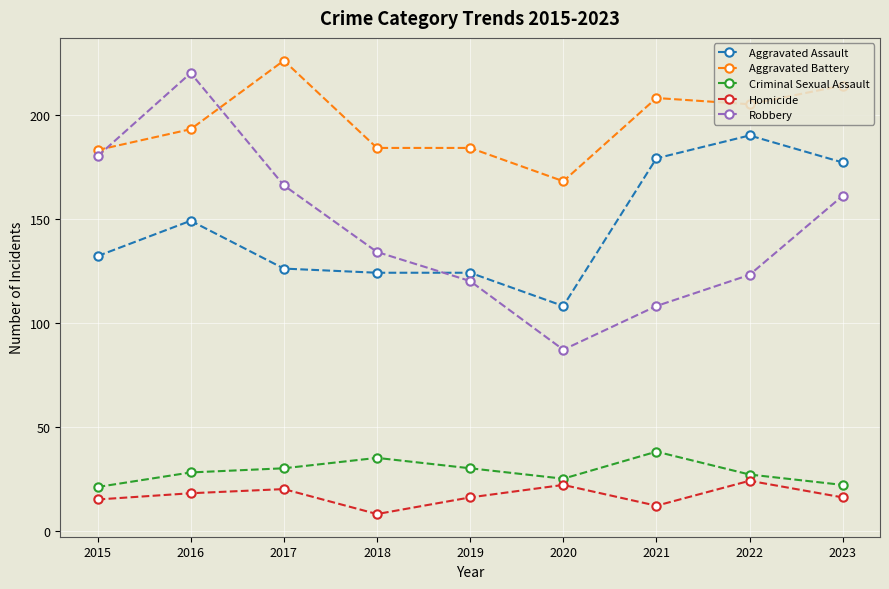

What is the value of the Criminal Sexual Assault point at the 5th from the left?

30